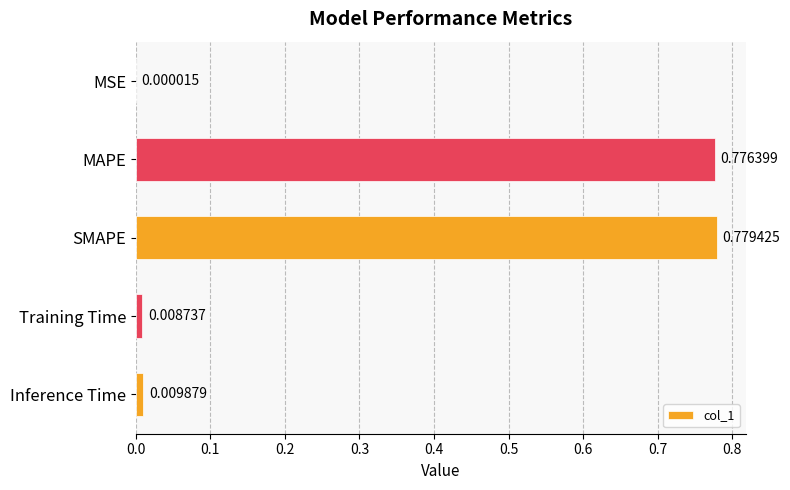

What is the sum of all values?

1.6